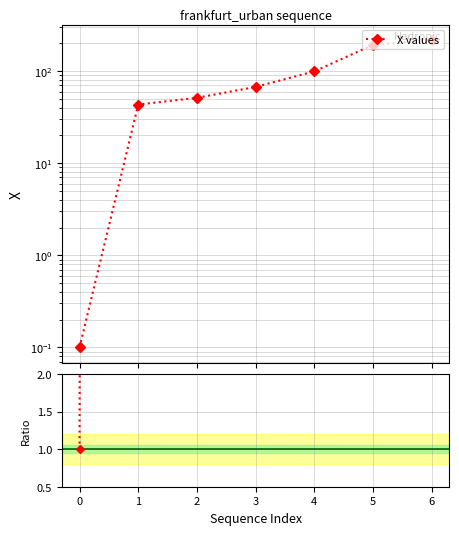

What is the difference between the Ratio values at 3 and 5?

1257.0